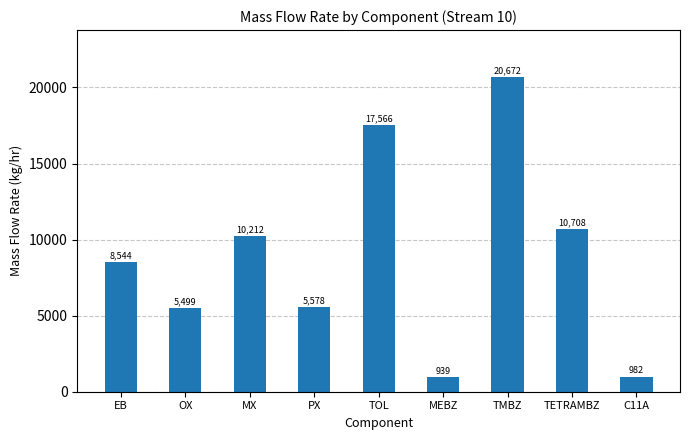

How many values are below 8543?

4